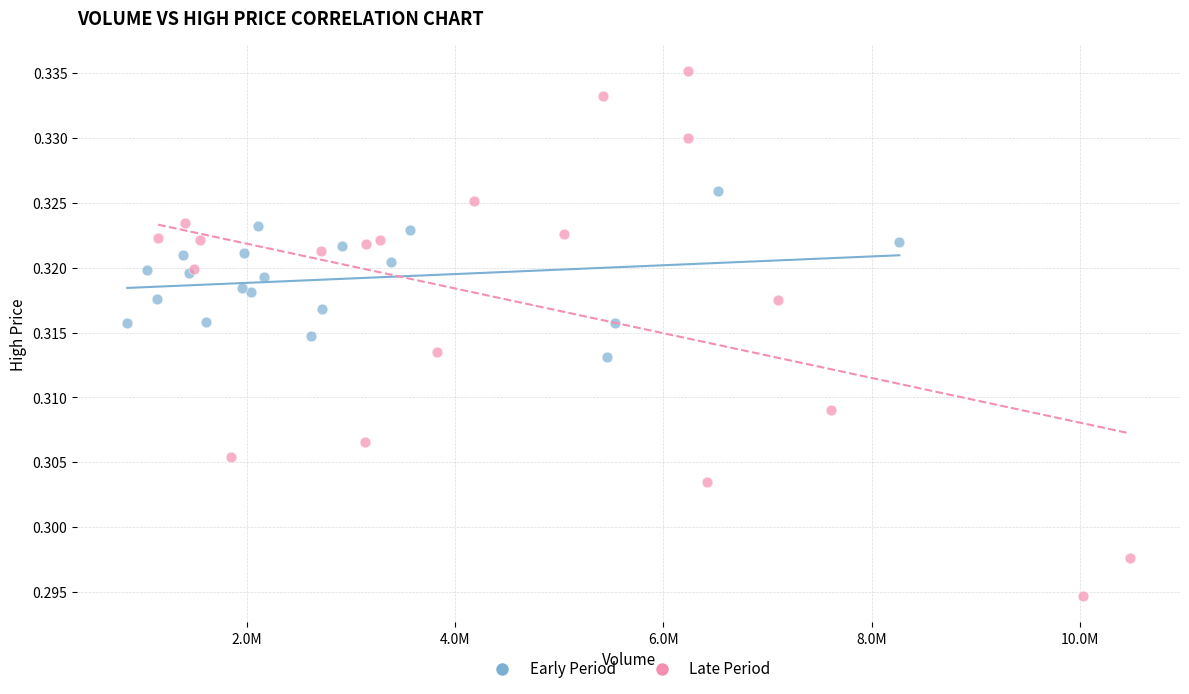

Which series contains the lowest Y value?

Late Period